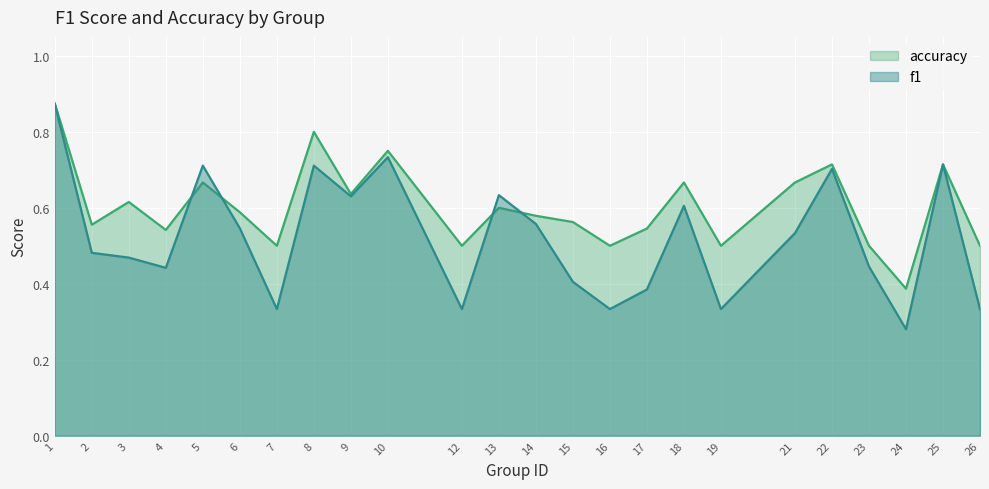

Where is the first local minimum for accuracy?

2